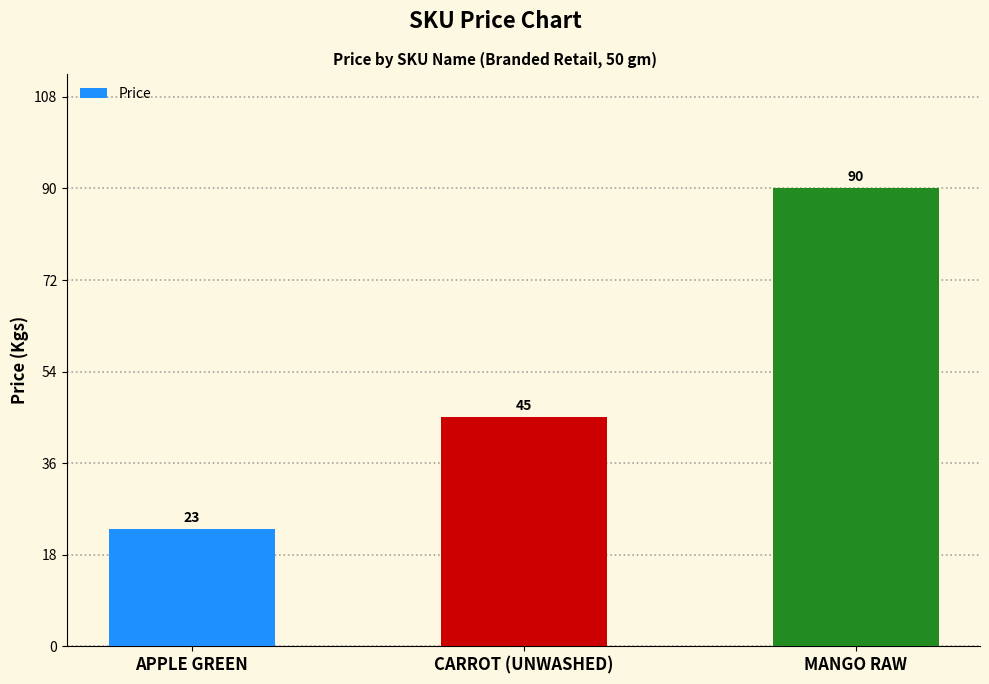

Approximately how many times larger is the value at CARROT (UNWASHED) compared to MANGO RAW?

0.5